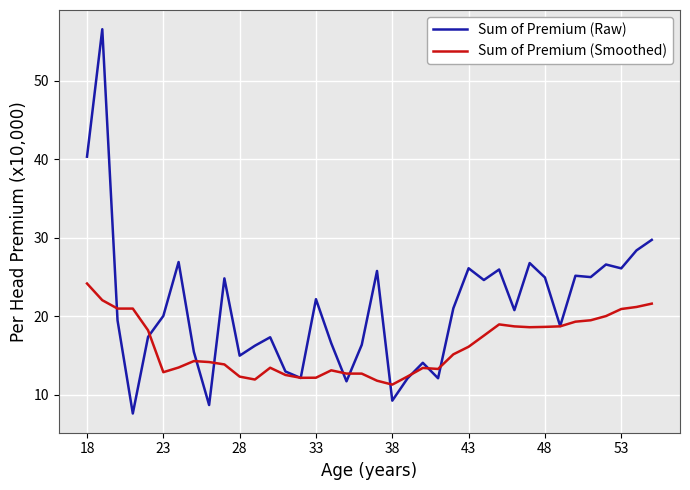

What is the average value of the Sum of Premium (Raw) series?

21.1